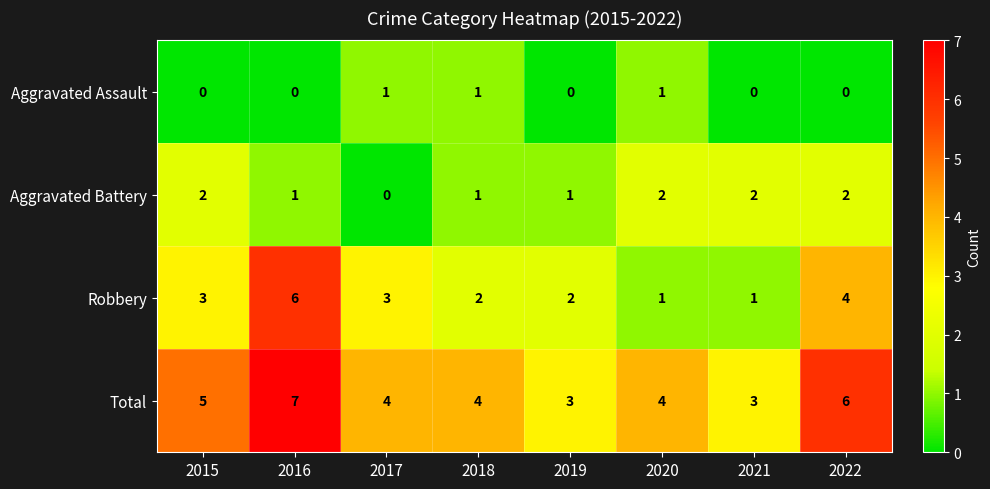

At how many categories does at least one series exceed 2?

8